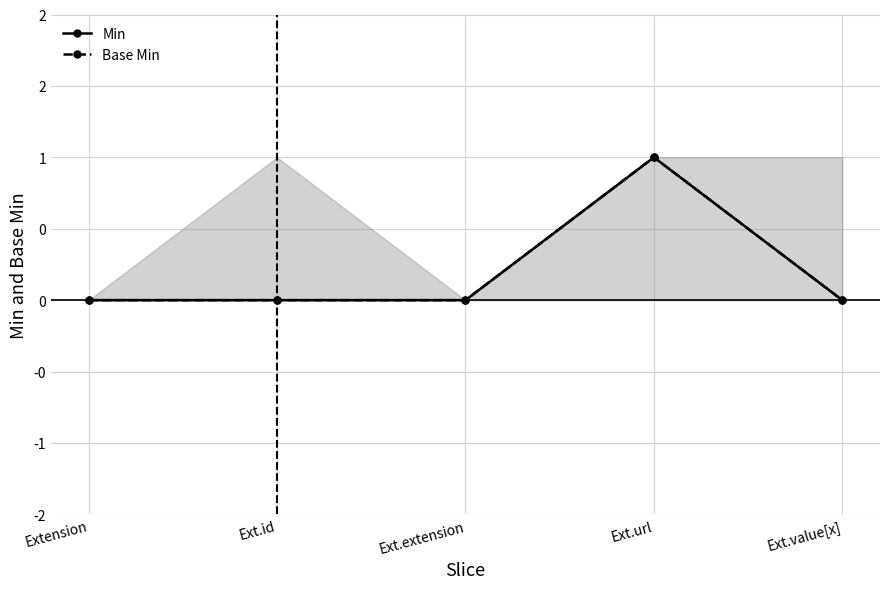

Which has a higher value, Ext.url or Ext.id?

Ext.url